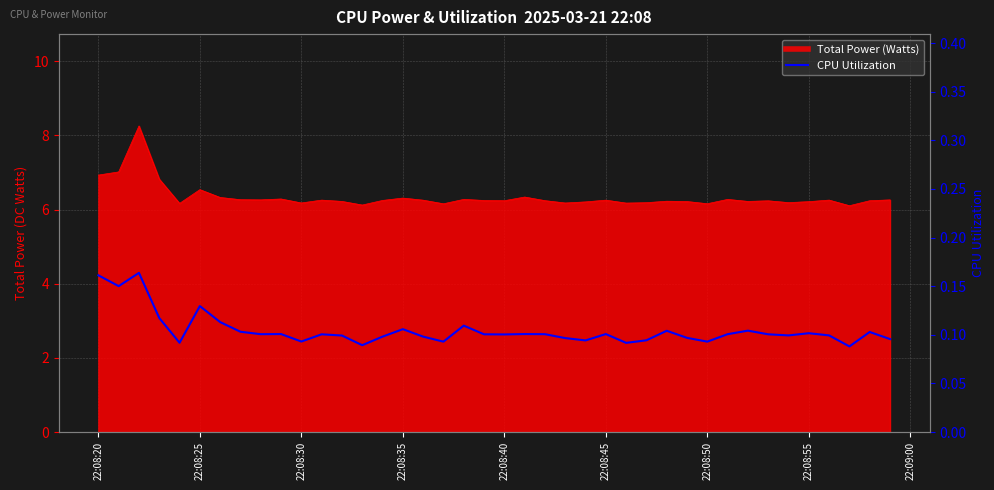

Count the number of categories in the chart.

40